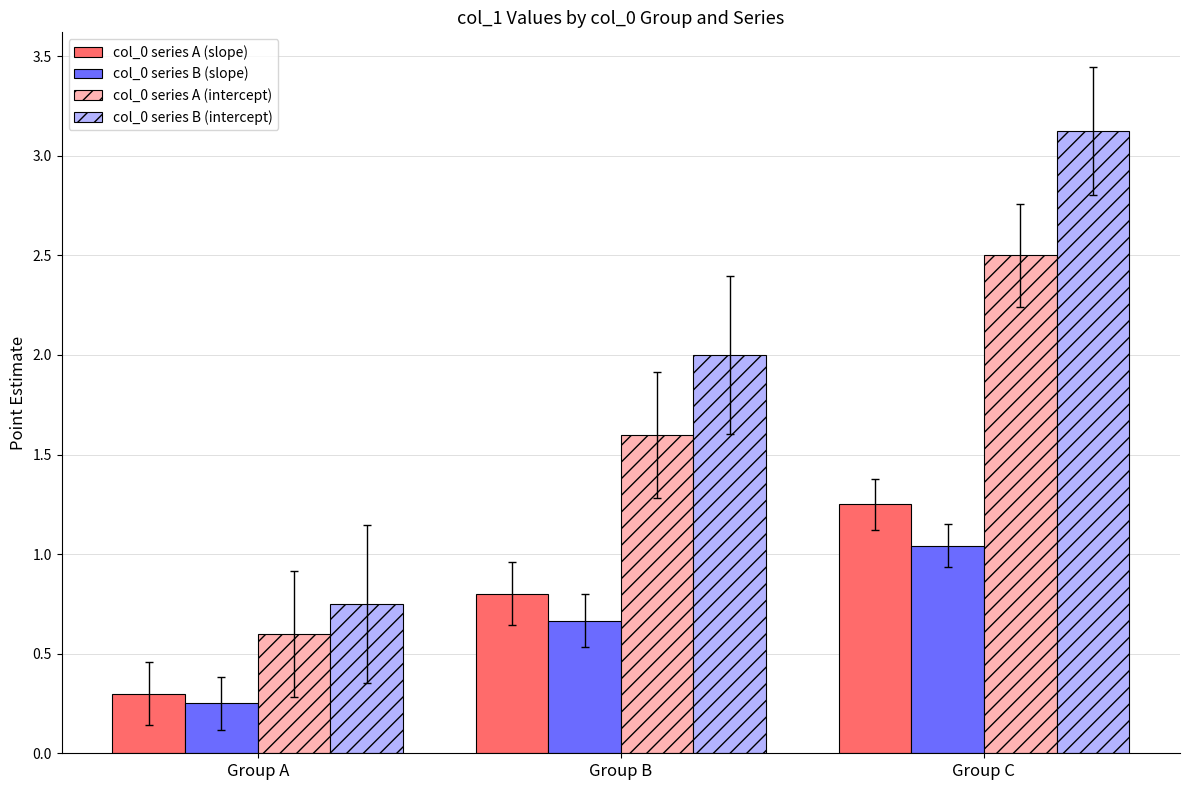

What are all the series names shown in the legend?

col_0 series A (slope), col_0 series B (slope), col_0 series A (intercept), col_0 series B (intercept)